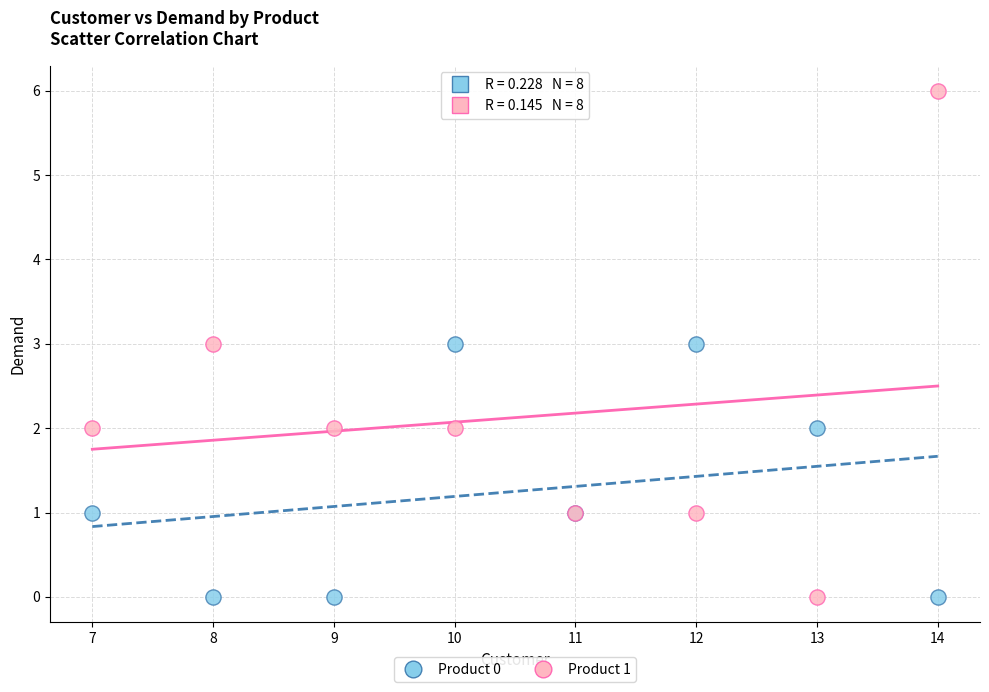

Which series has the widest spread of Y values?

Product 1